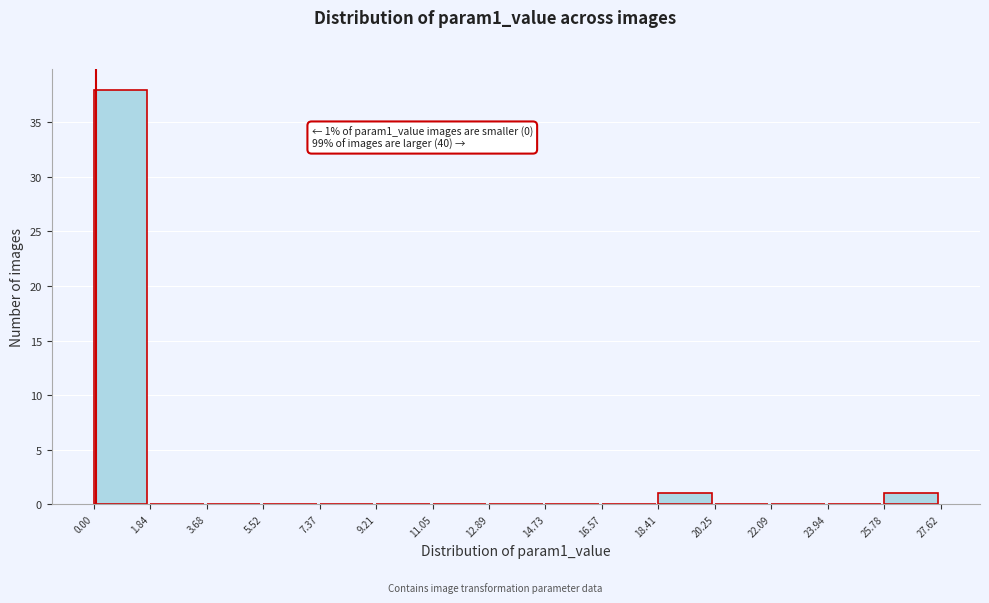

Over which range of the x-axis is the bar tallest?

0.00 to 1.84